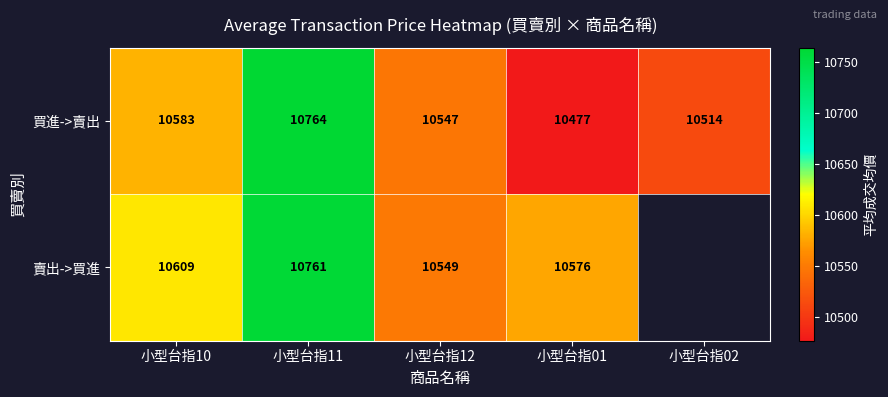

What is the approximate value of 買進->賣出 at 小型台指11, to the nearest 10?

10760